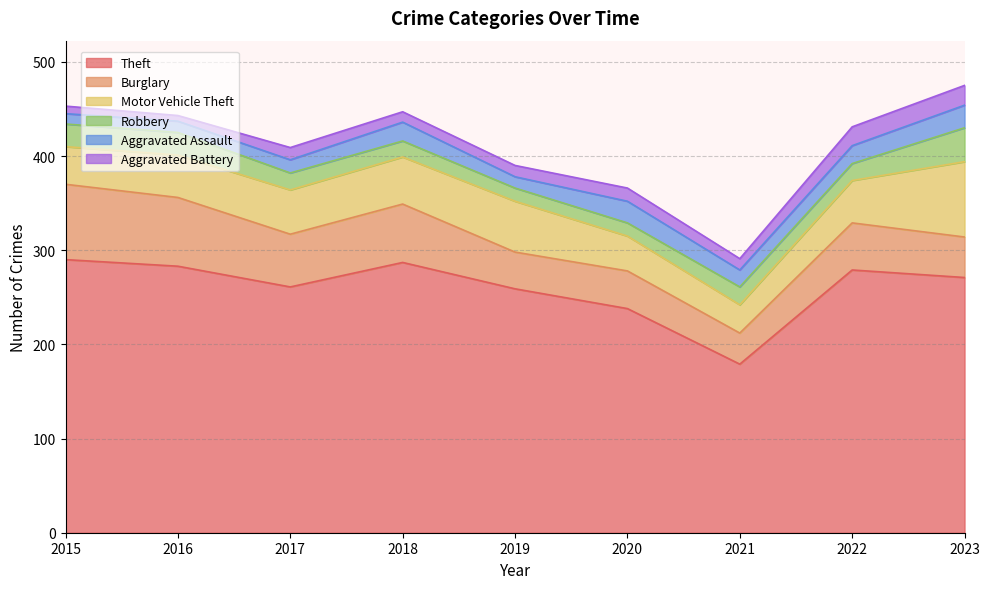

What is the sum of all Burglary values?

476